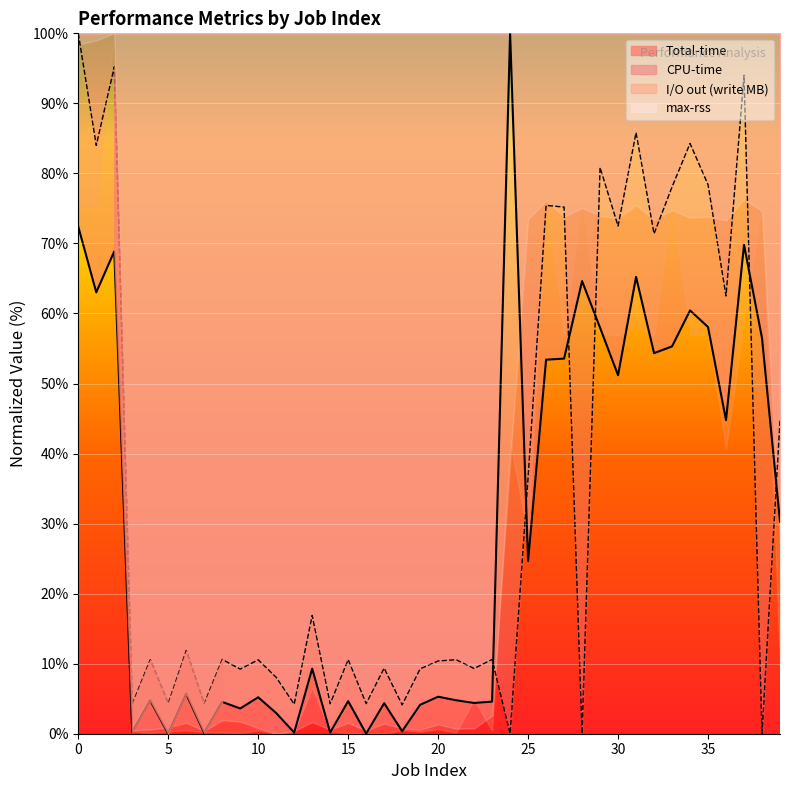

What is the maximum value shown in the chart?

100.0